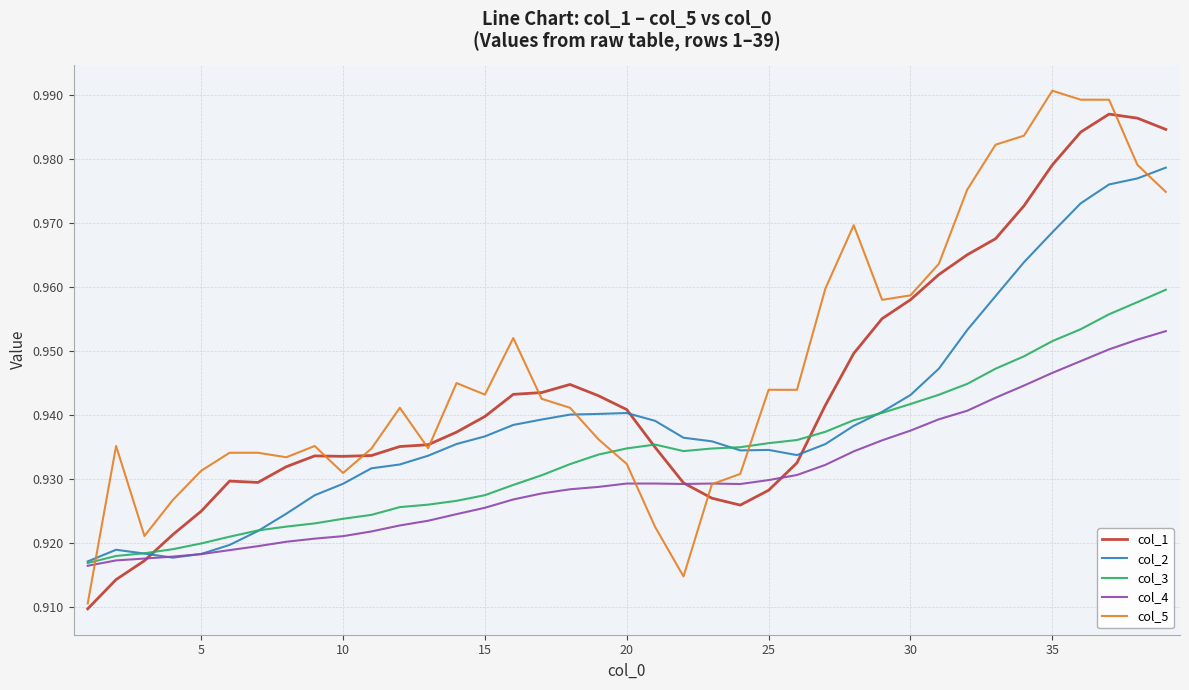

Is this an area chart (filled region under the line)?

No